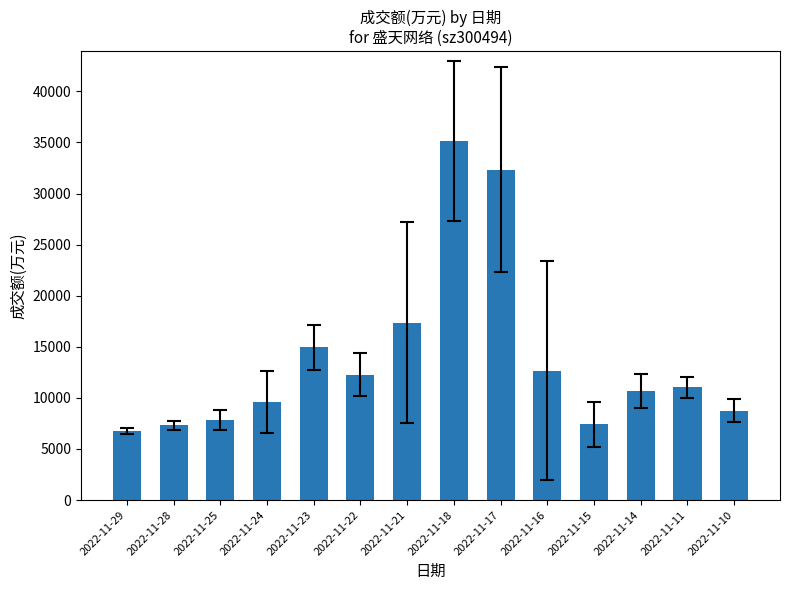

What is the change in value from 2022-11-17 to 2022-11-14?

-21643